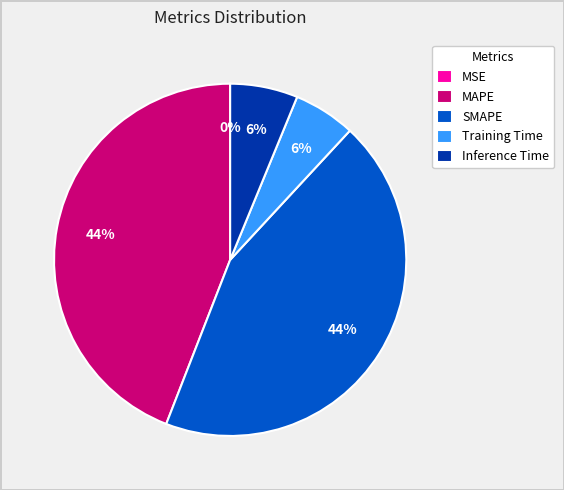

The MAPE slice represents 44% of the pie. True or false?

True